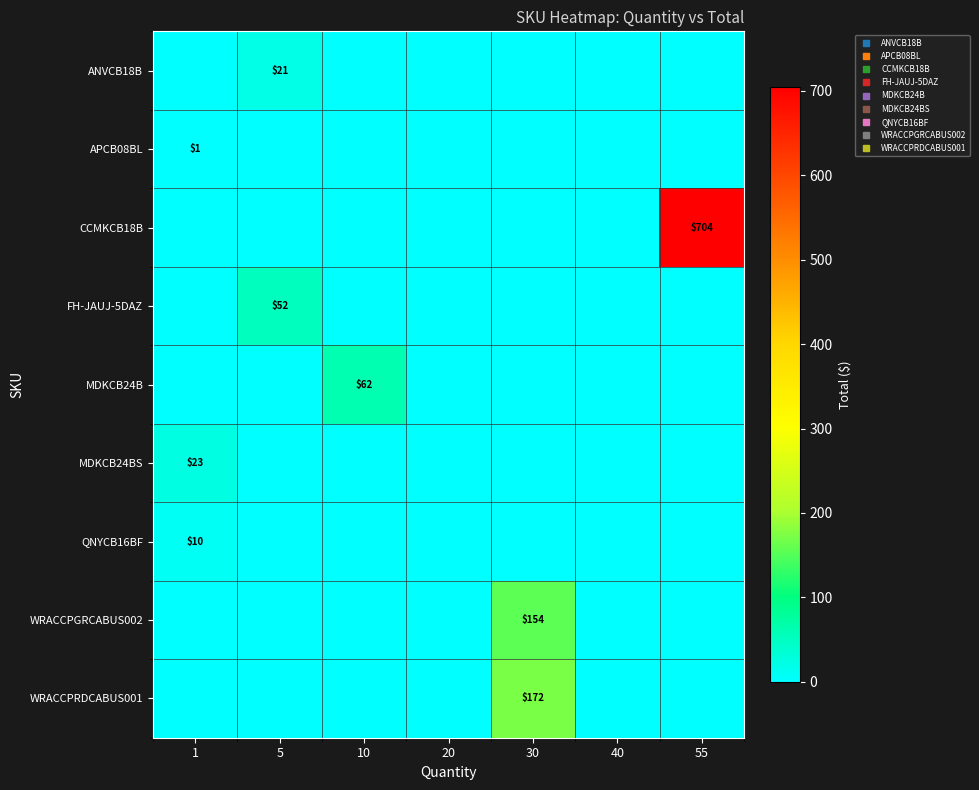

Which series has the largest range (max minus min)?

CCMKCB18B